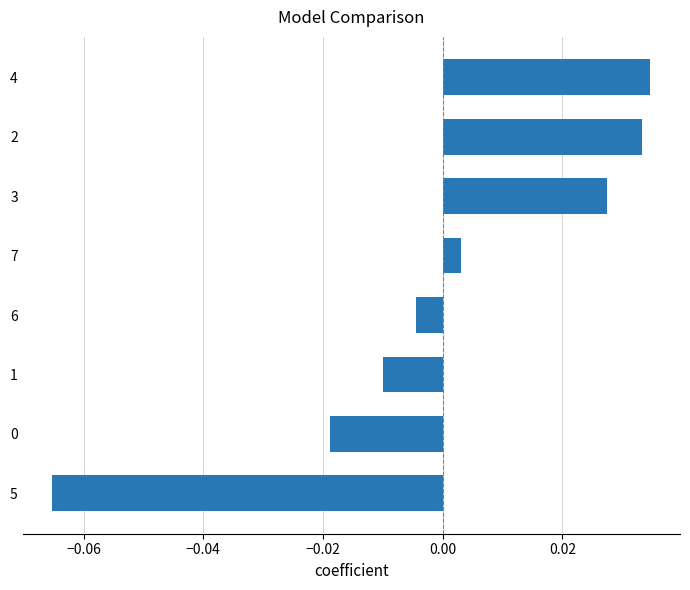

Which has a higher value, 4 or 1?

4